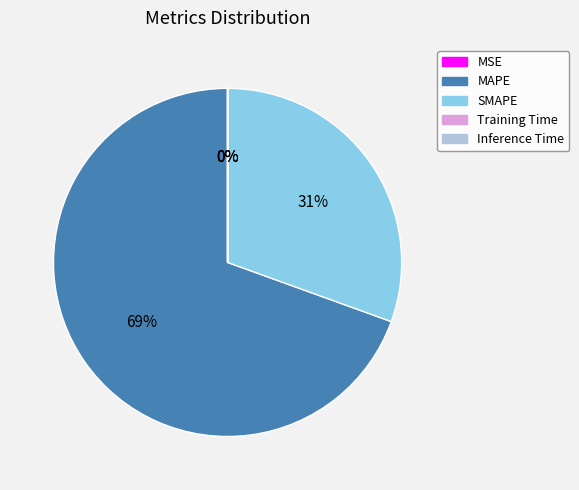

To the nearest percent, what portion does MAPE represent?

69%